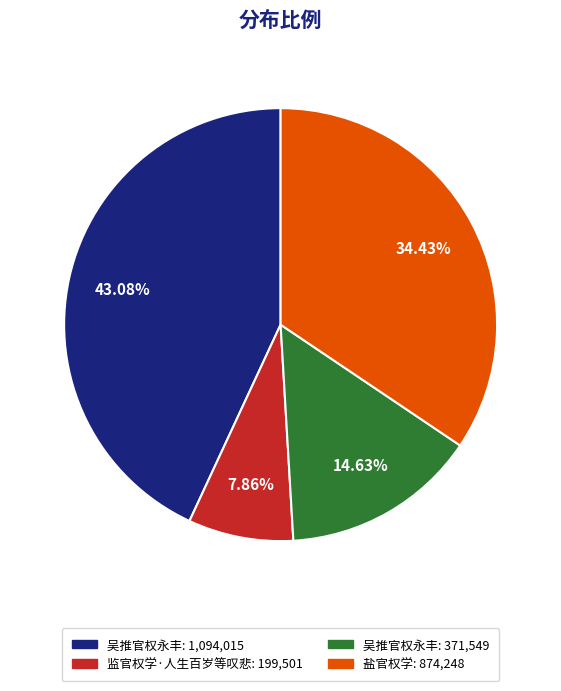

How many segments does this pie chart have?

4